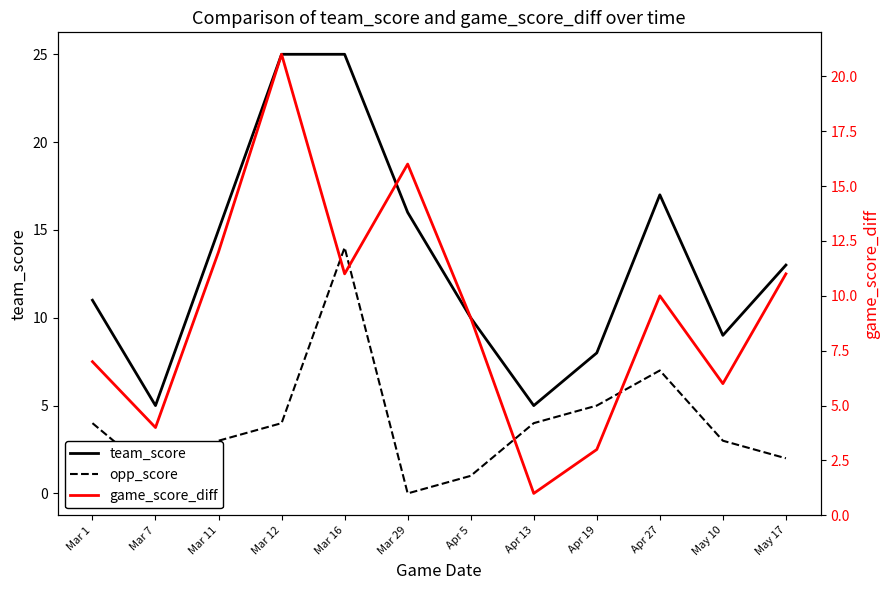

The opp_score series shows 7 at Mar 12. True or false?

False